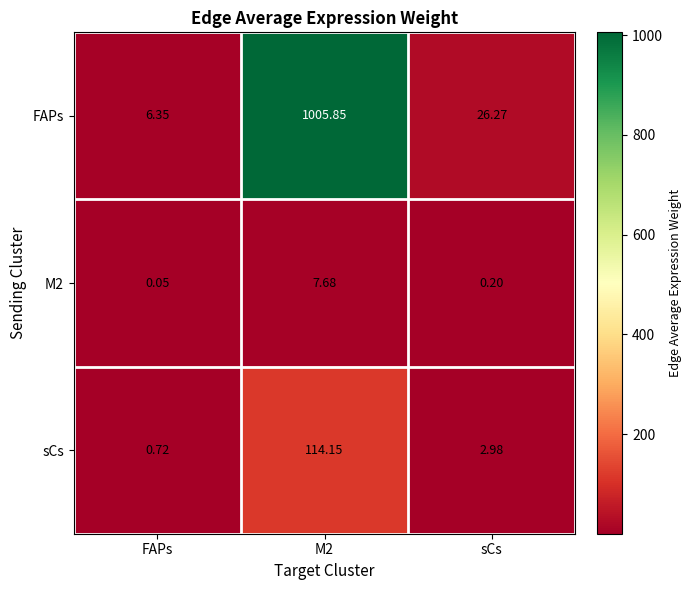

At which category is the sum across all series the highest?

M2